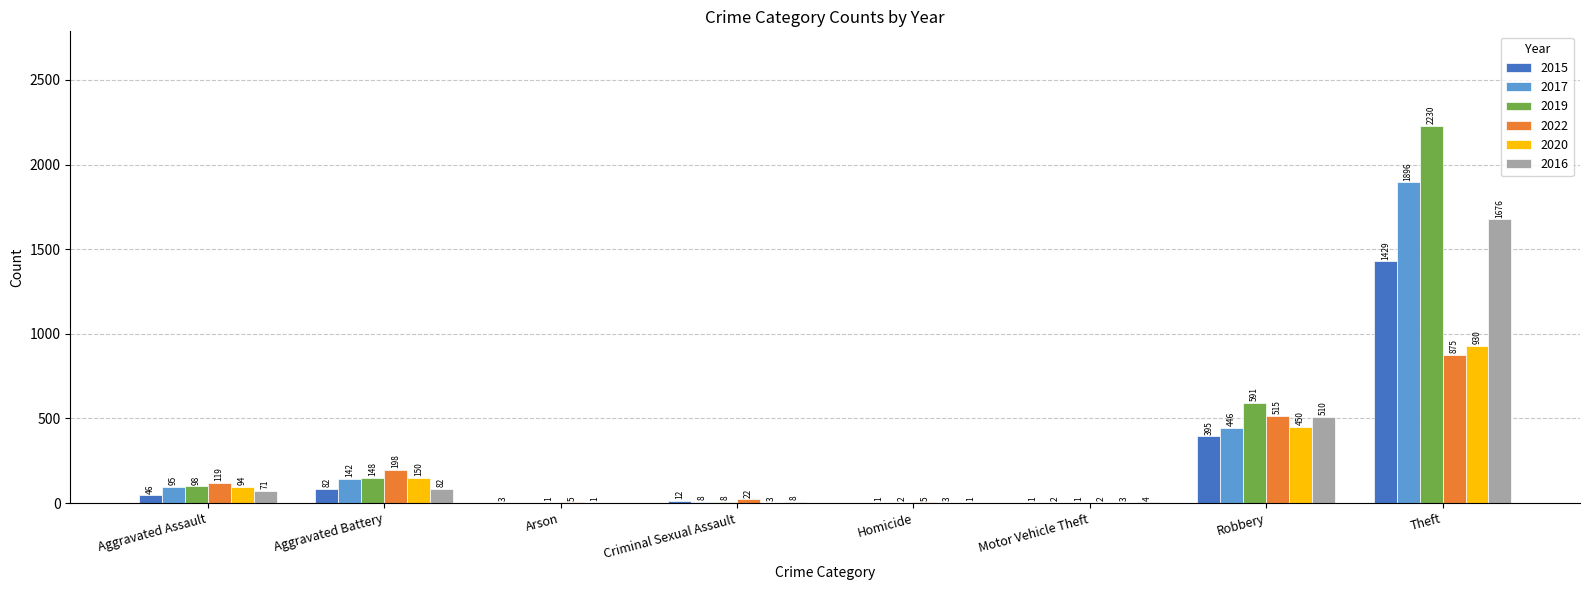

How many values in 2016 are above zero?

7